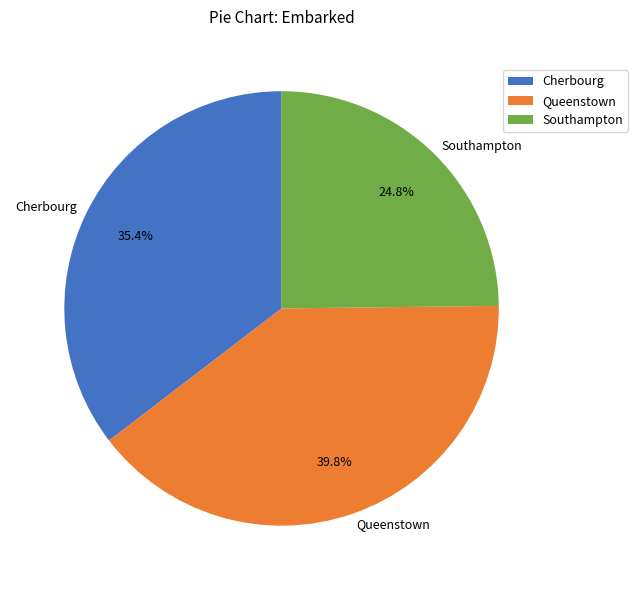

What is the ratio of the value at Southampton to the value at Cherbourg?

0.7